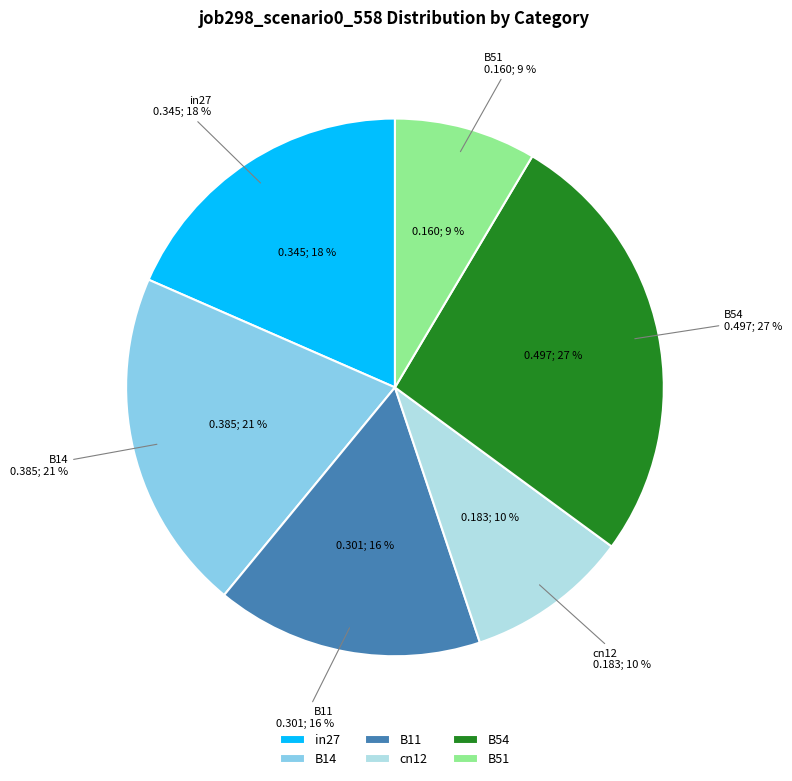

Count the number of slices in the pie.

7